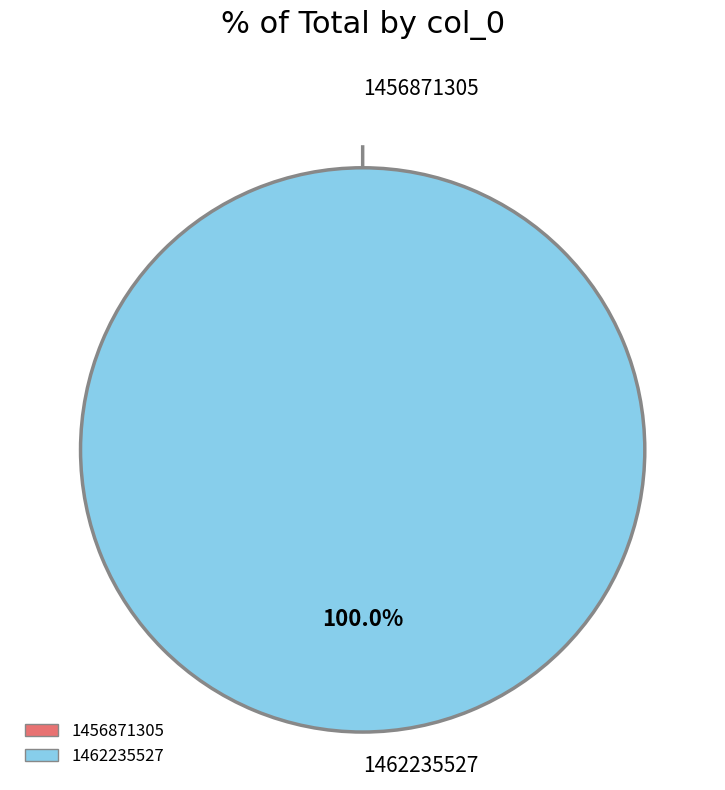

To the nearest percent, what is the combined percentage of 1462235527 and 1456871305?

100%